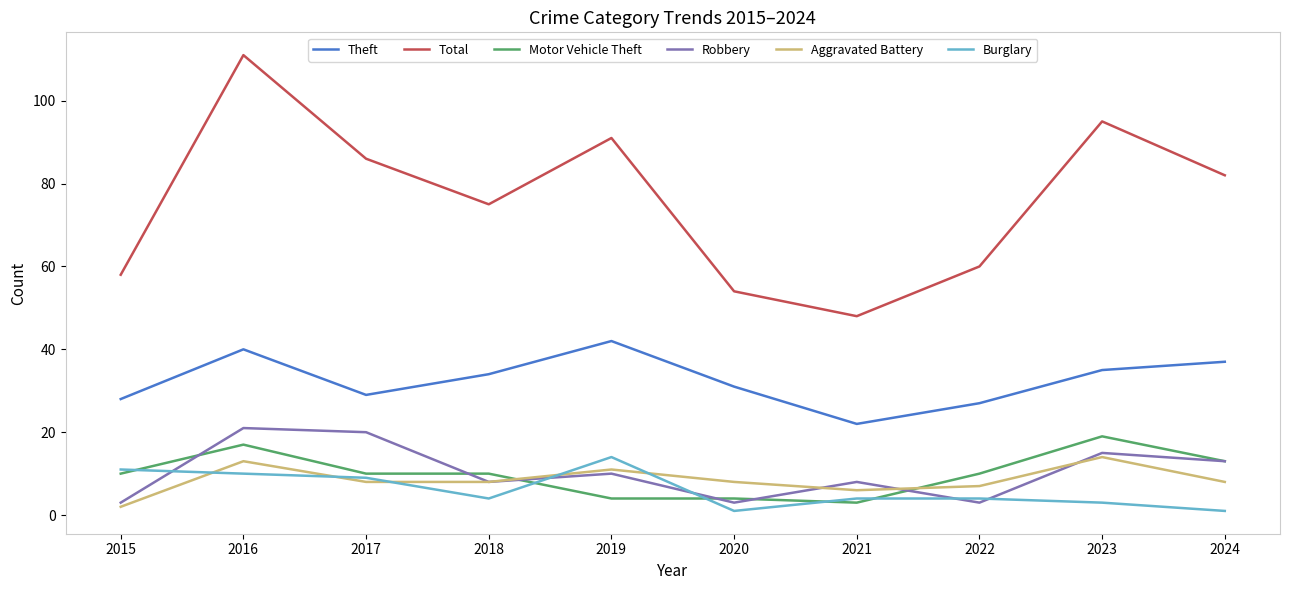

True or false: Robbery and Theft cross at least once.

False